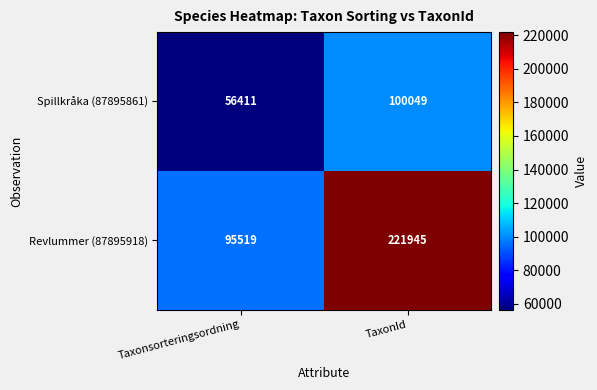

What is the difference between the highest and lowest values at TaxonId?

121896